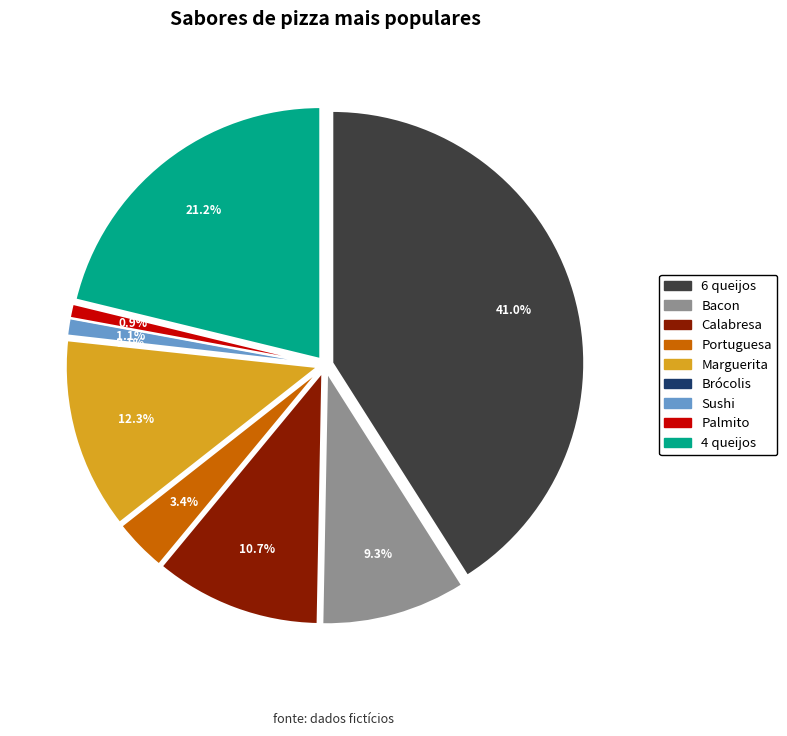

Which has a higher value, Portuguesa or Palmito?

Portuguesa